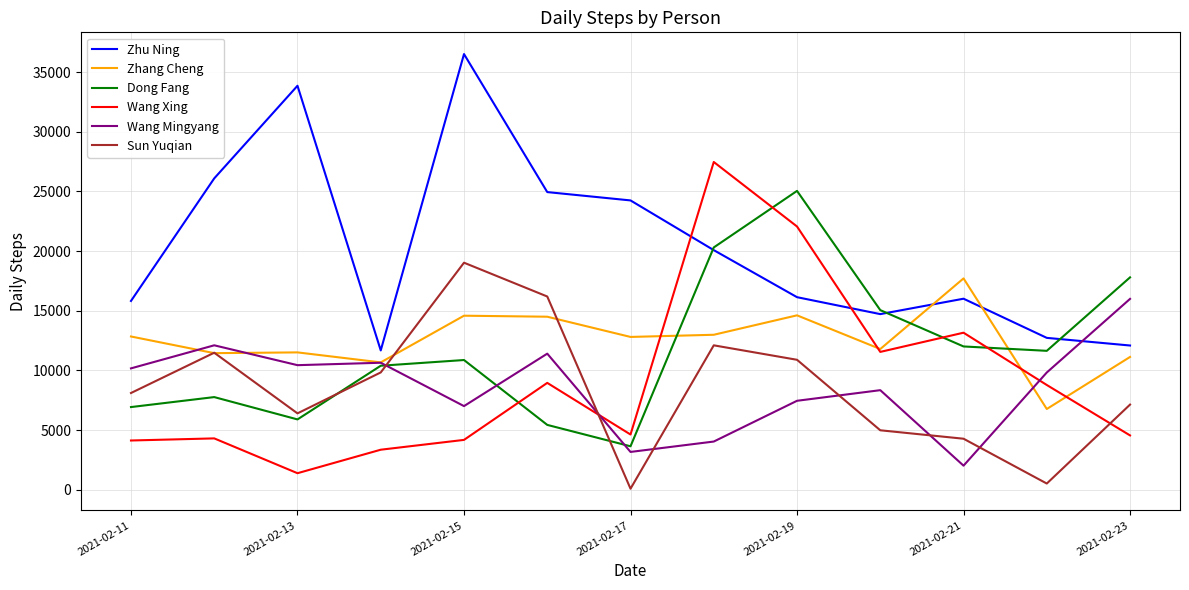

What is the maximum value for Sun Yuqian?

19030